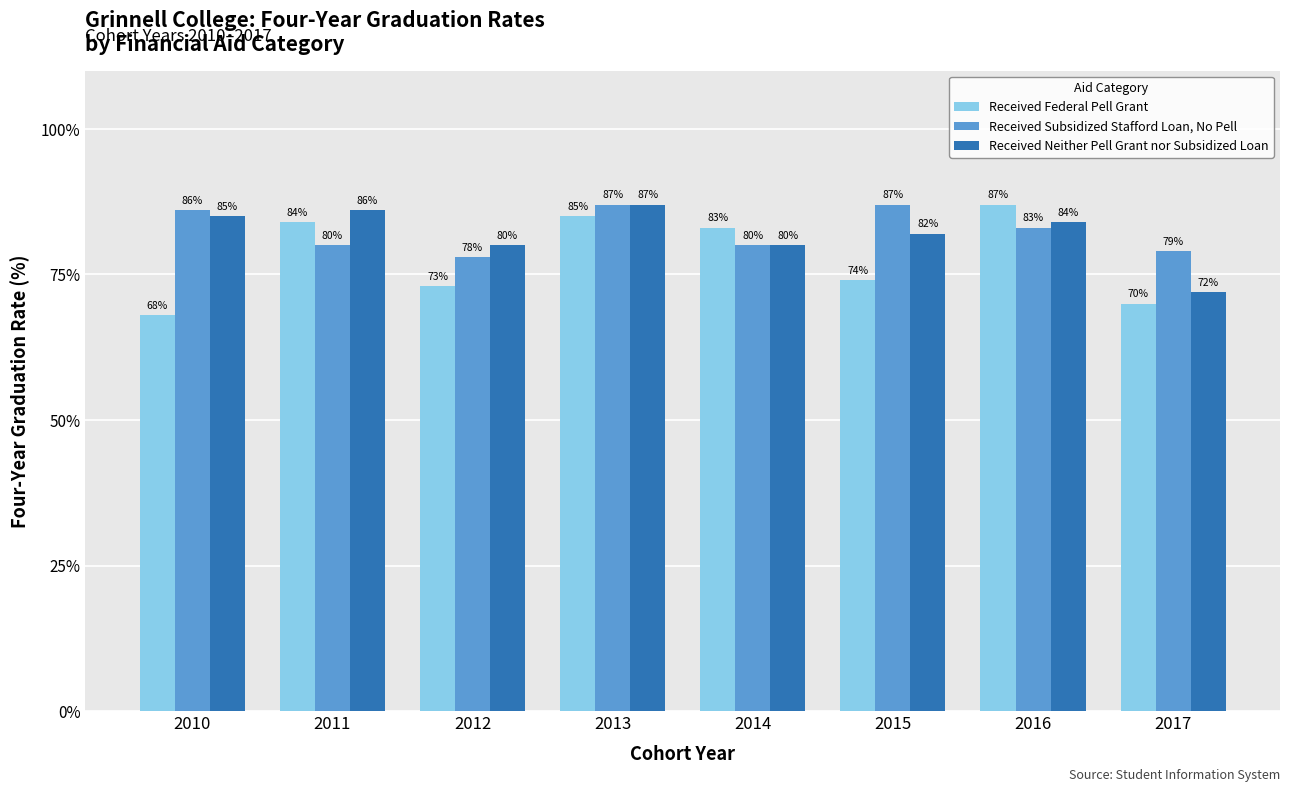

What is the difference between the second highest and second lowest values in the Received Federal Pell Grant series?

15